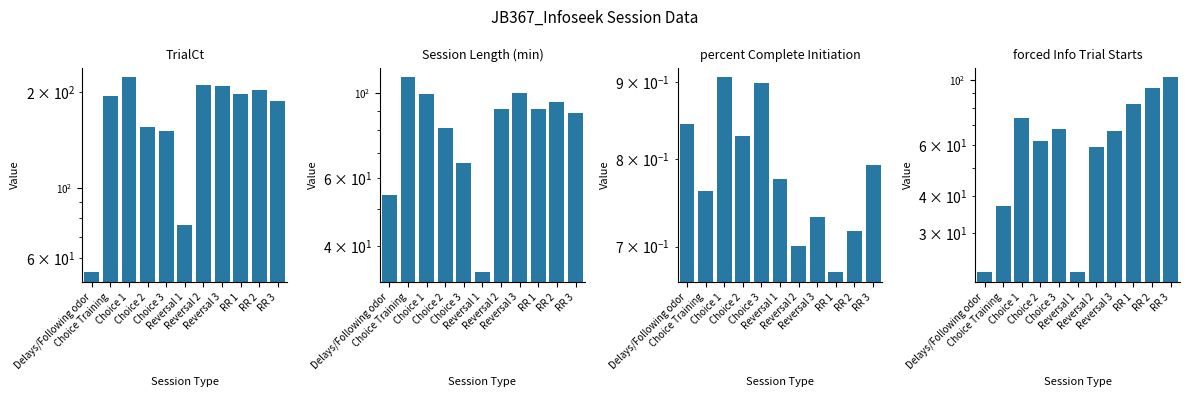

What is the difference between the highest and lowest values at Choice 2?

154.2